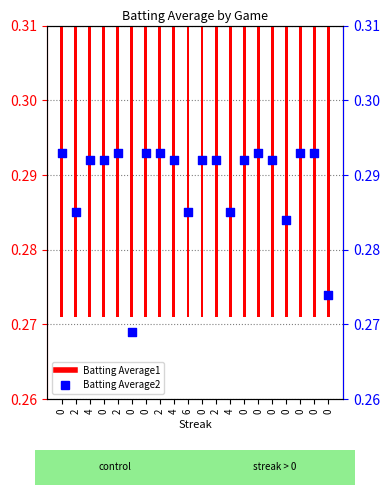

Which series has the largest total across all categories?

Batting Average1